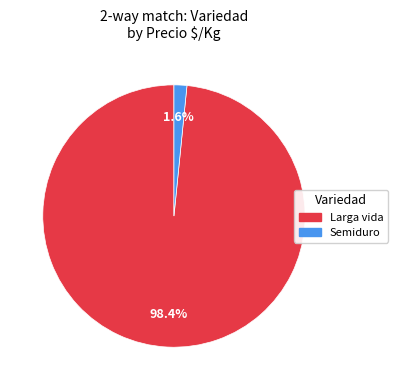

Which has a higher value, Larga vida or Semiduro?

Larga vida